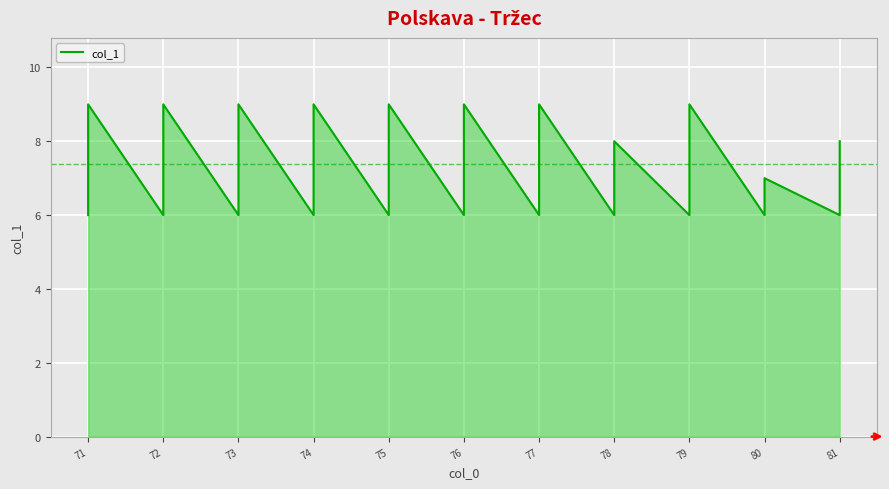

How many categories are shown in the chart?

40